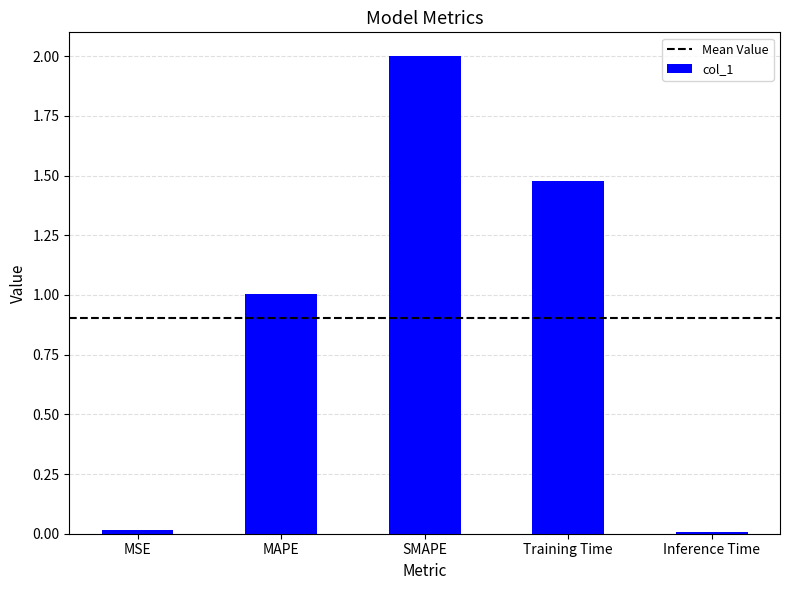

What is the difference between the maximum and minimum values?

2.0